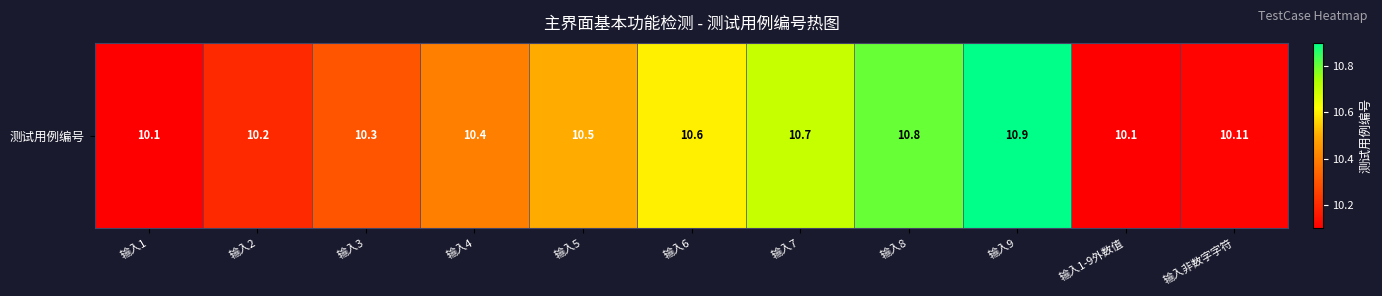

Where is the data nearest to the value 10?

输入1